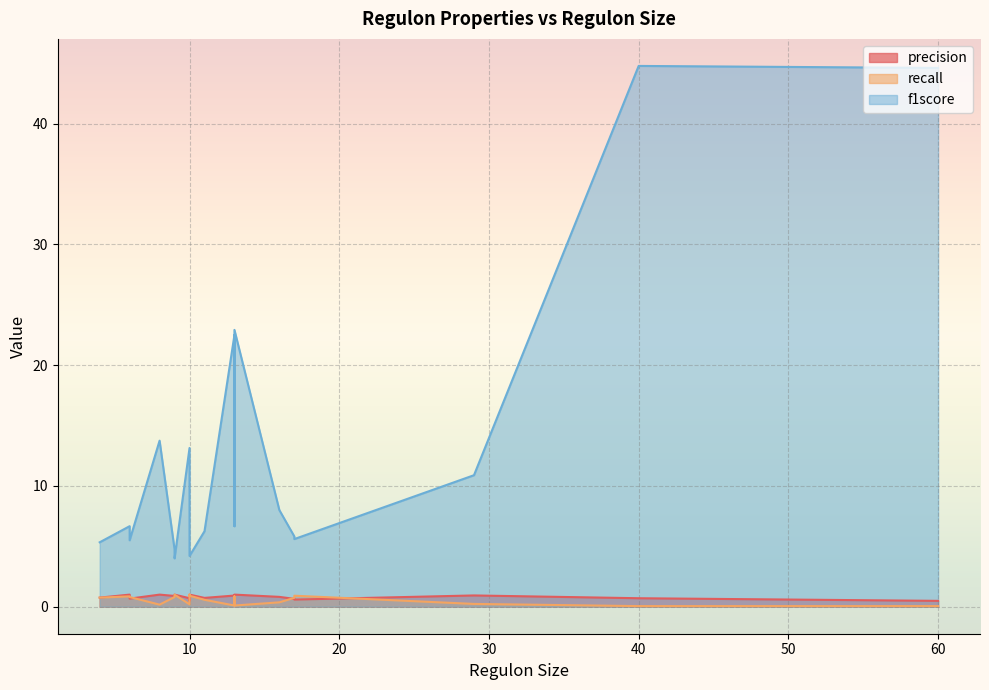

True or false: f1score and recall intersect in this chart.

False